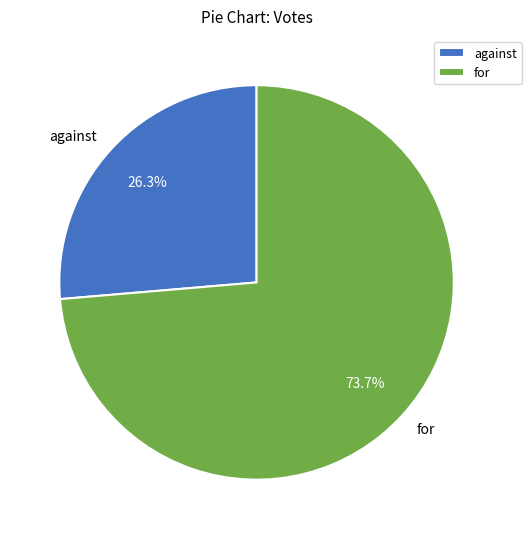

To the nearest percent, what is the combined percentage of against and for?

100%